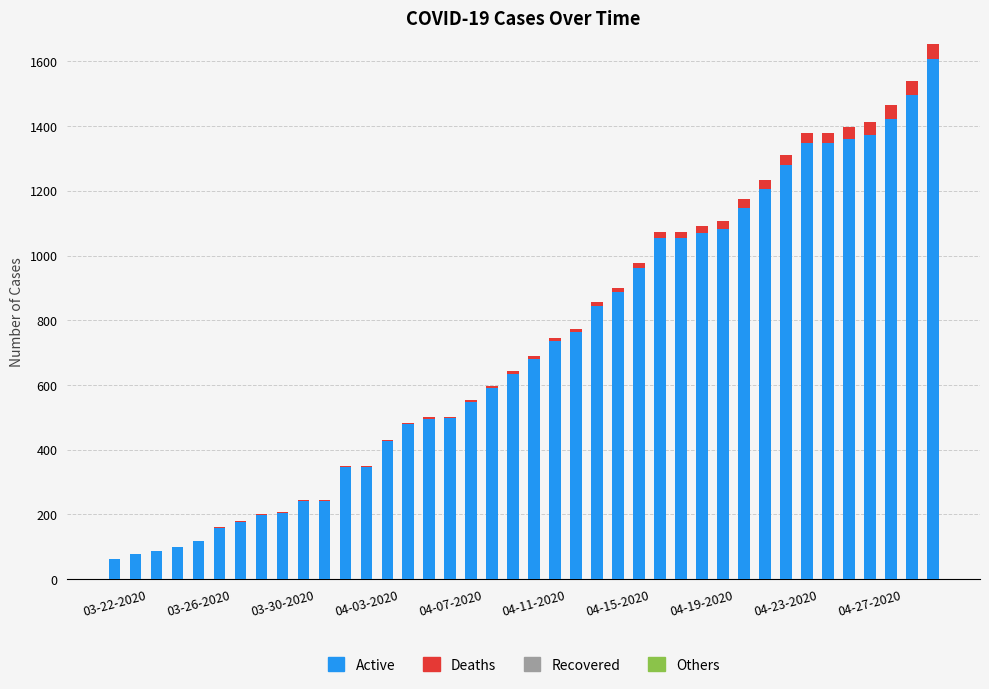

What is the maximum value for Active?

1607